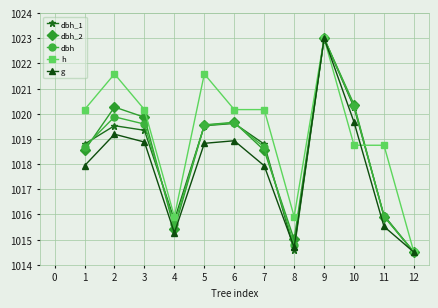

At how many categories does at least one series exceed 1014?

12